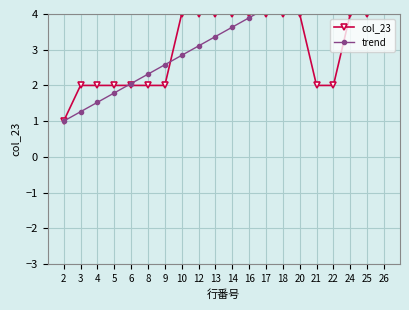

What is the value of the col_23 point at the 9th from the left?

4.0